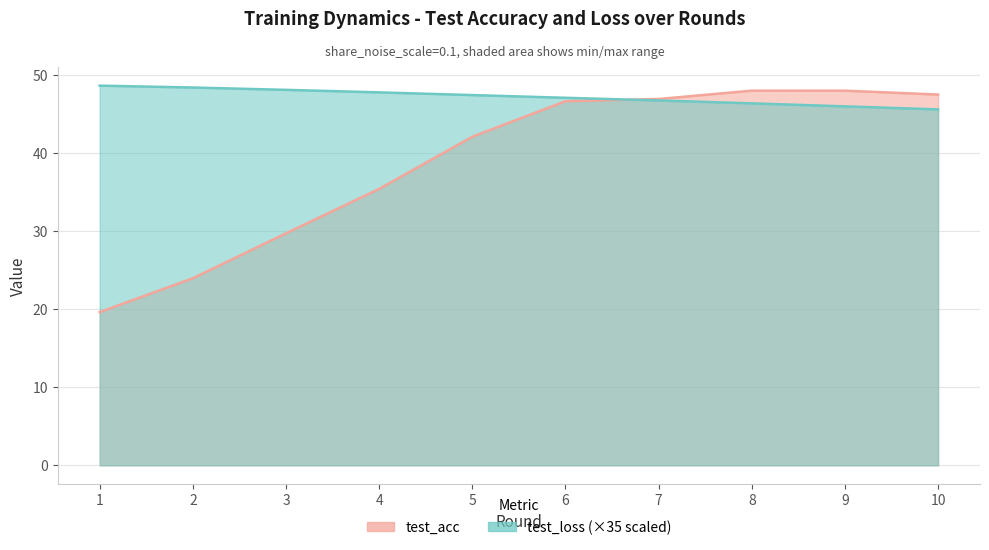

What is the value of the test_loss point at the 3rd from the left?

48.1